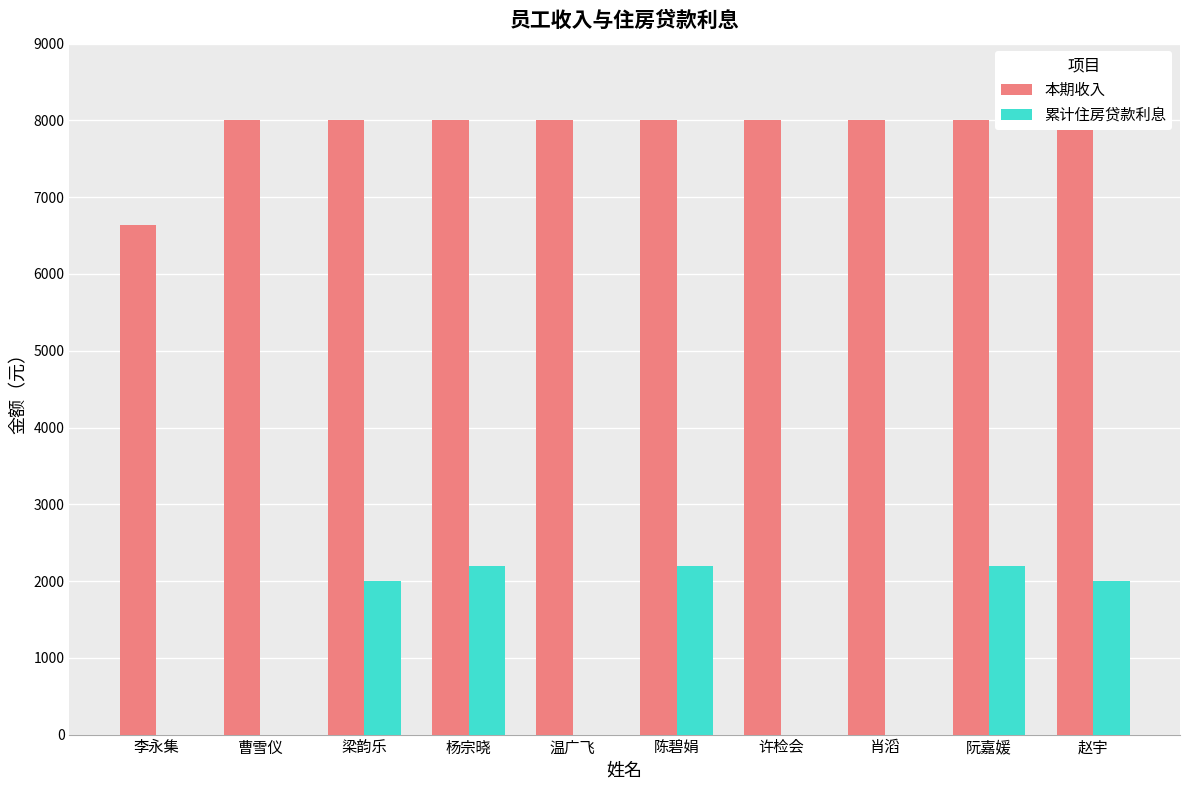

How many groups of bars are there?

10